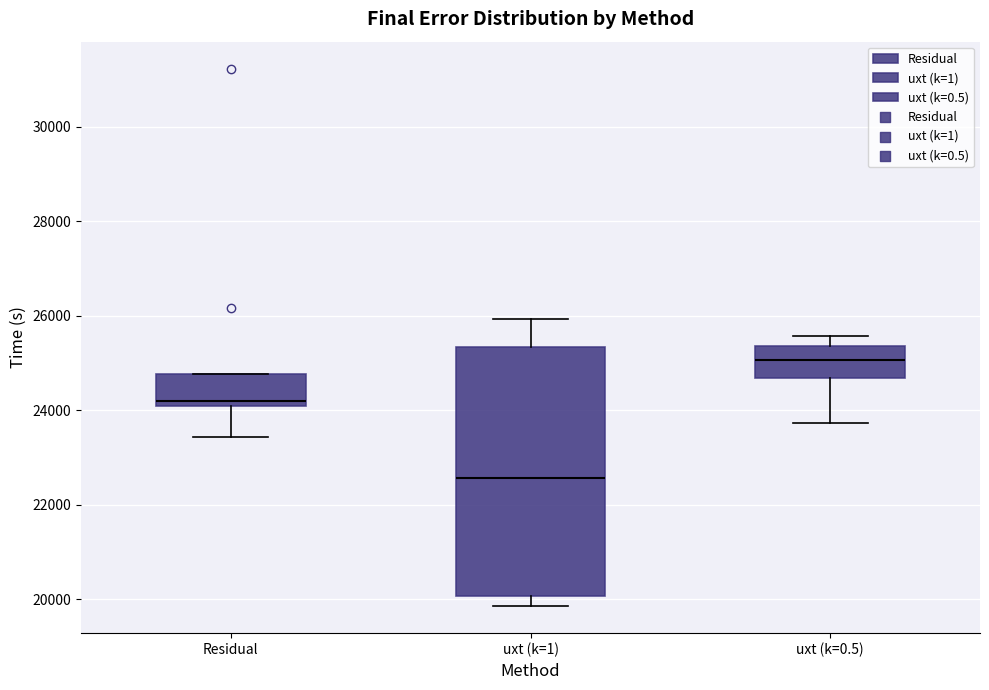

Where is the lower edge of the box for uxt (k=0.5) on the y-axis? The values are not printed on the chart, so give them approximately, as read against the axis.

24600